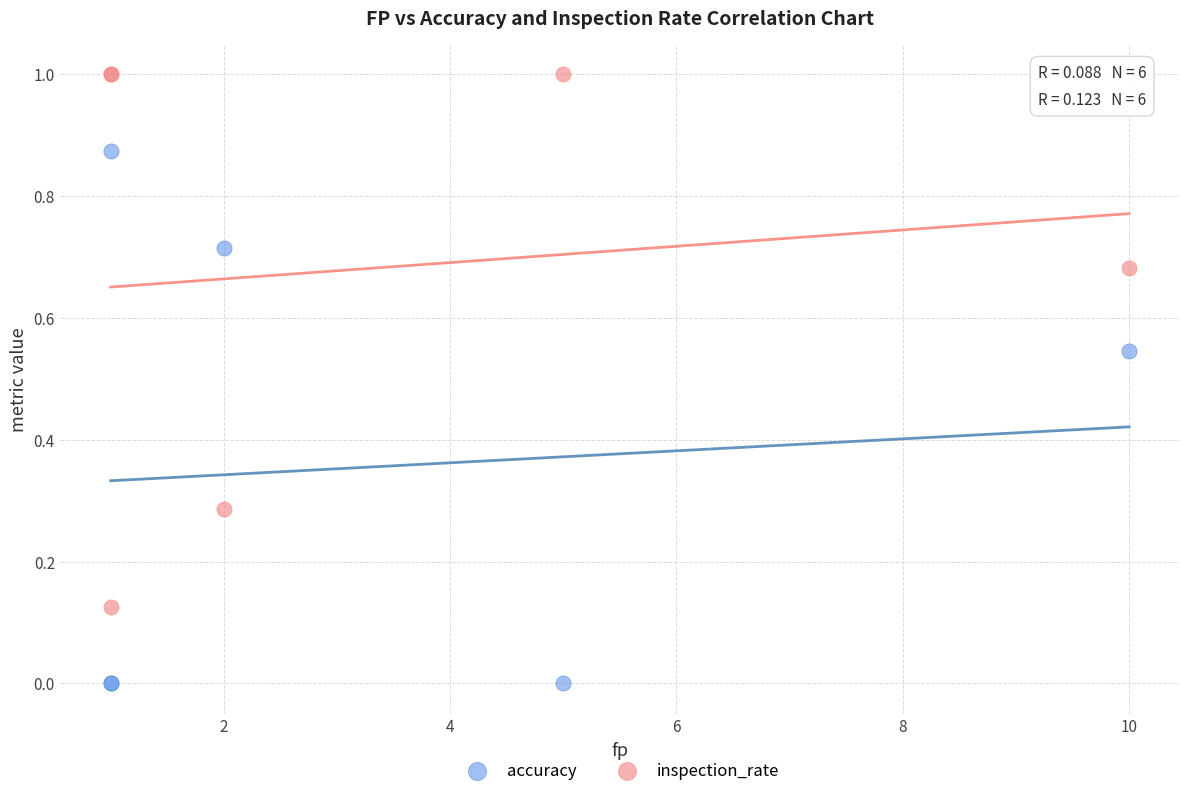

Which series reaches the minimum Y coordinate?

accuracy